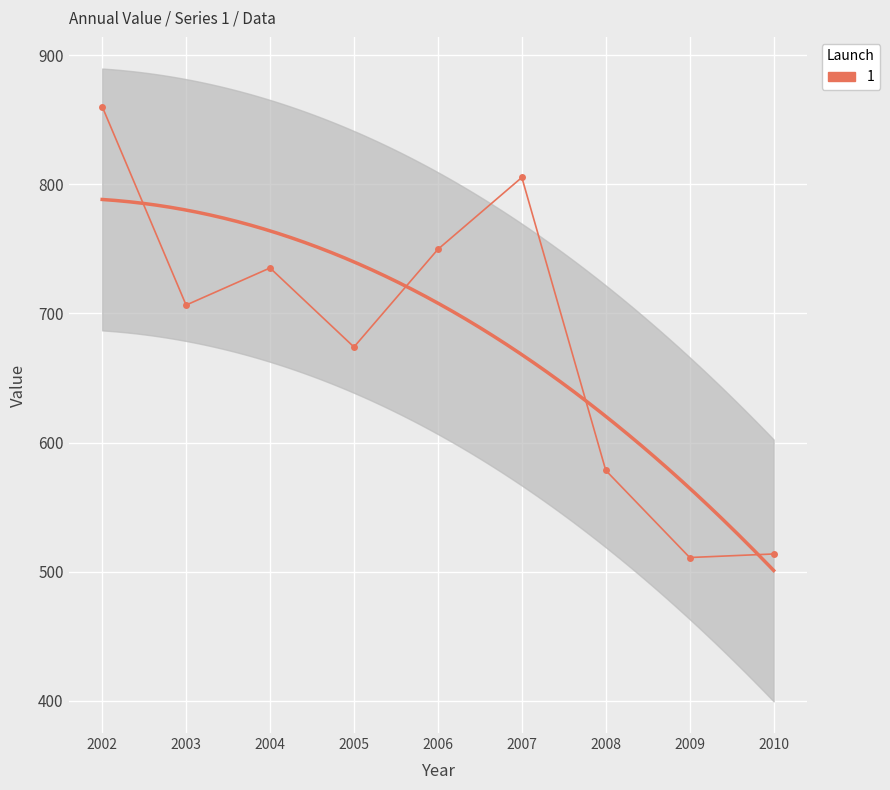

Reading right to left, transcribe all the data shown in this chart.

513.7	510.9	578.4	805.3	749.6	674.0	735.2	706.4	860.2